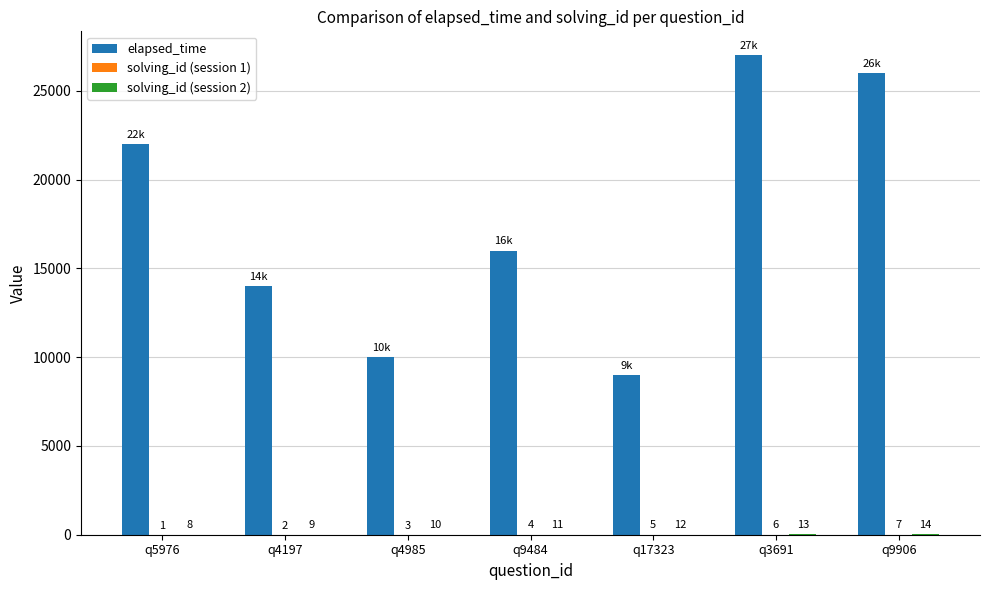

Count the number of data series in this chart.

3